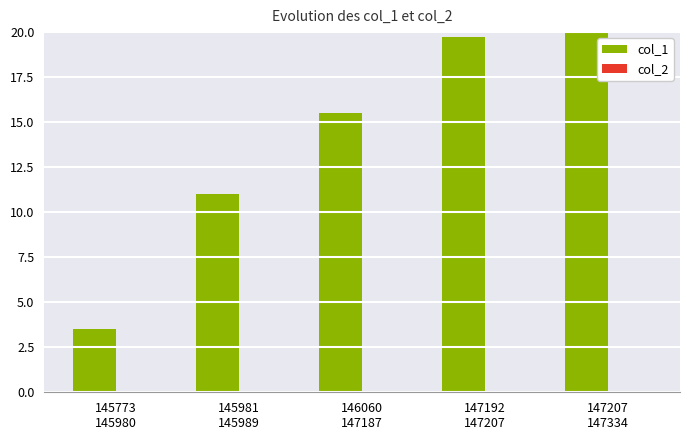

Reading right to left, extract all data points from this chart.

col_1: 24.5	19.8	15.5	11.0	3.5
col_2: 0.0	0.0	0.0	0.0	0.0